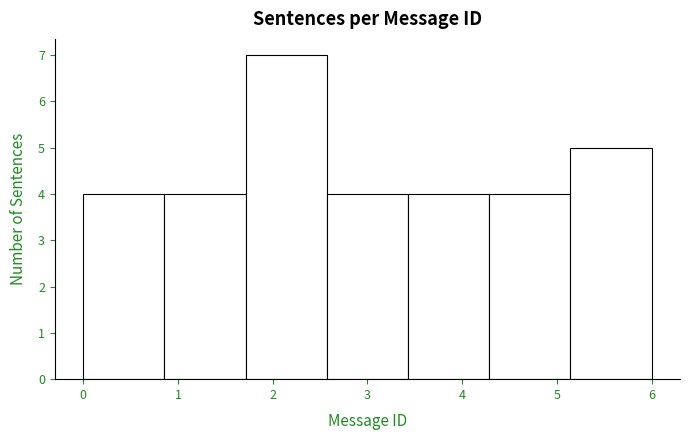

What is the height of the bar covering 4.3 to 5.1 on the x-axis? Neither the bar edges nor the heights are printed on the chart, so give them approximately, as read against the axes.

4